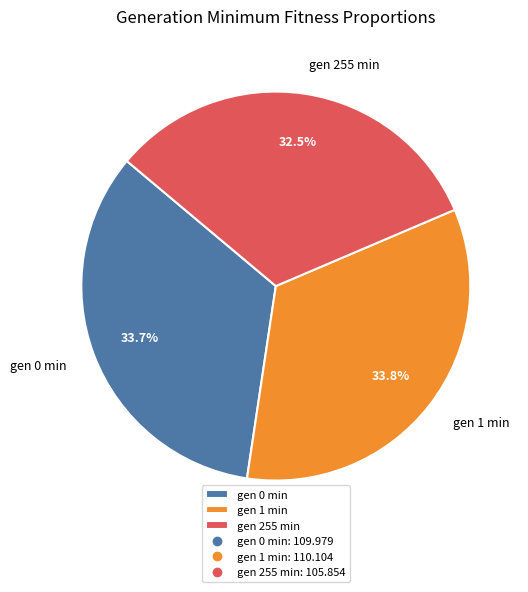

What percentage is NOT represented by gen 0 min?

66.3%